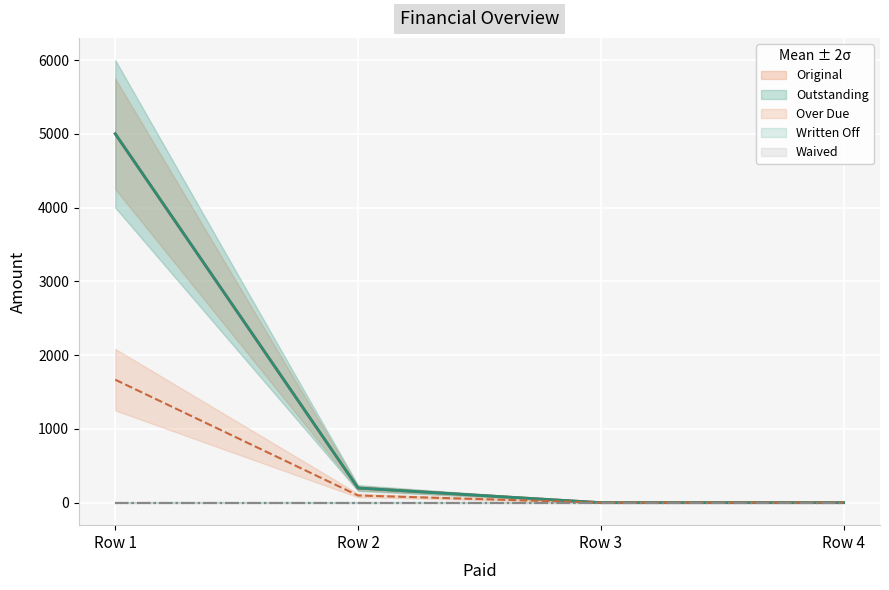

Is this an area chart (filled region under the line)?

No